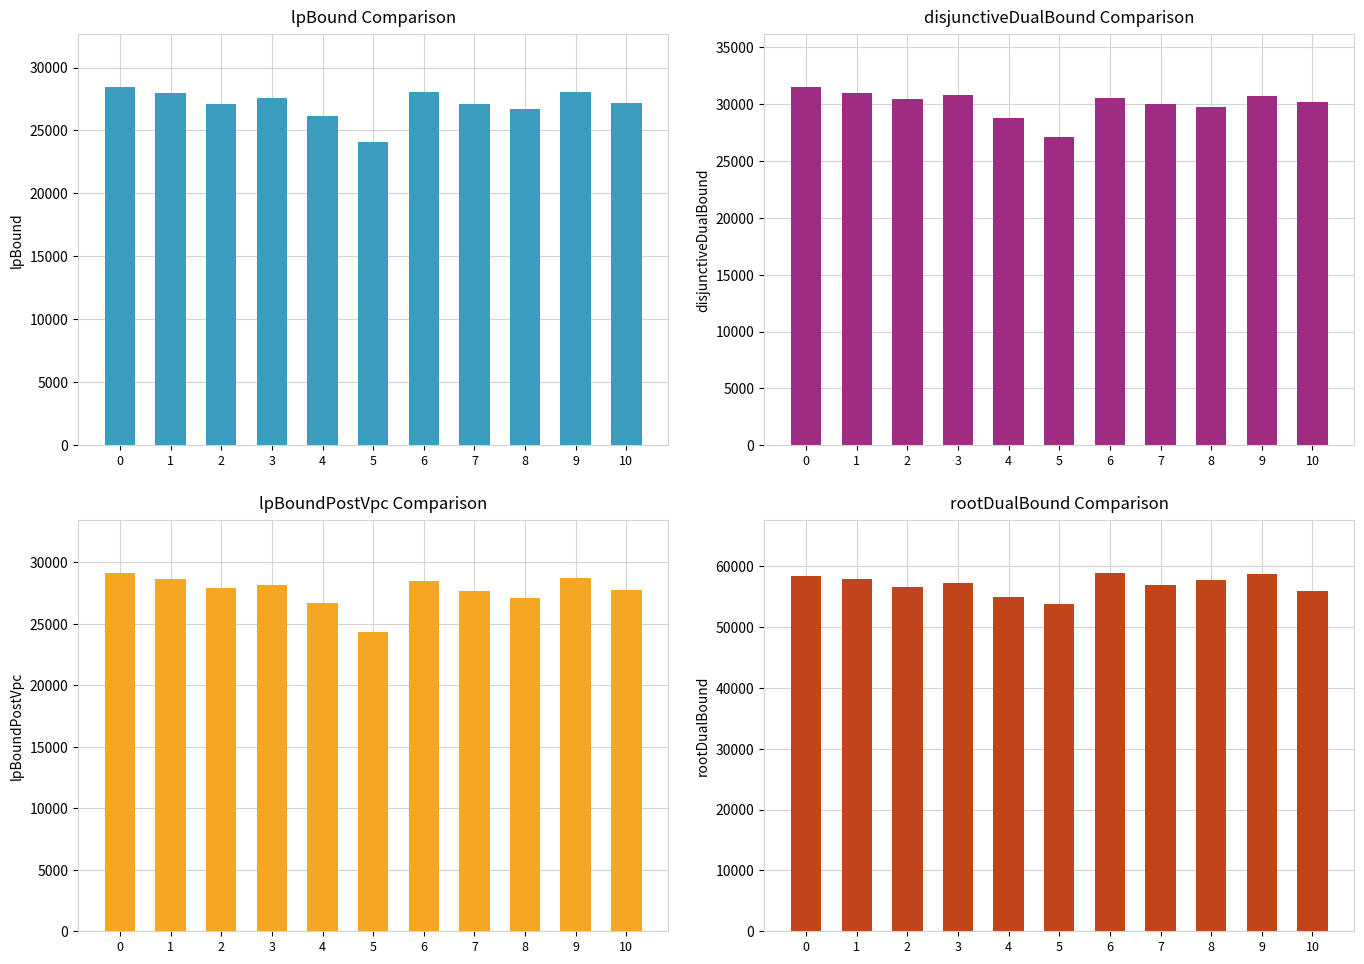

Which series has the largest total across all categories?

rootDualBound